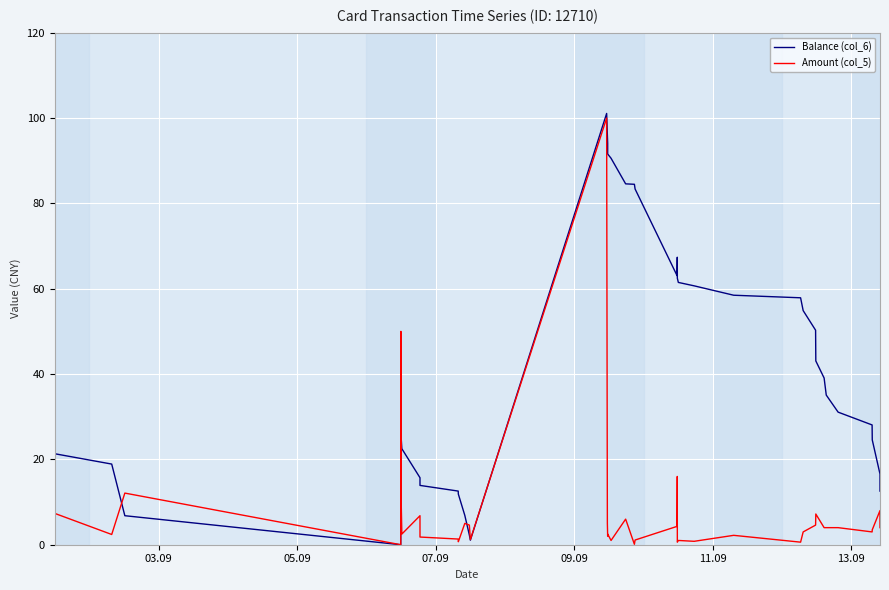

Which series has the largest total across all categories?

Balance (col_6)